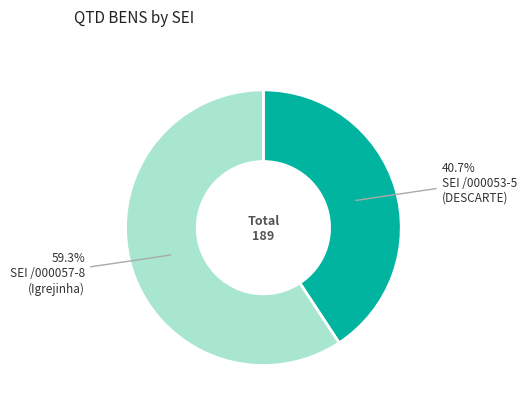

To the nearest percent, what is the difference between the largest and smallest slice percentages?

19%